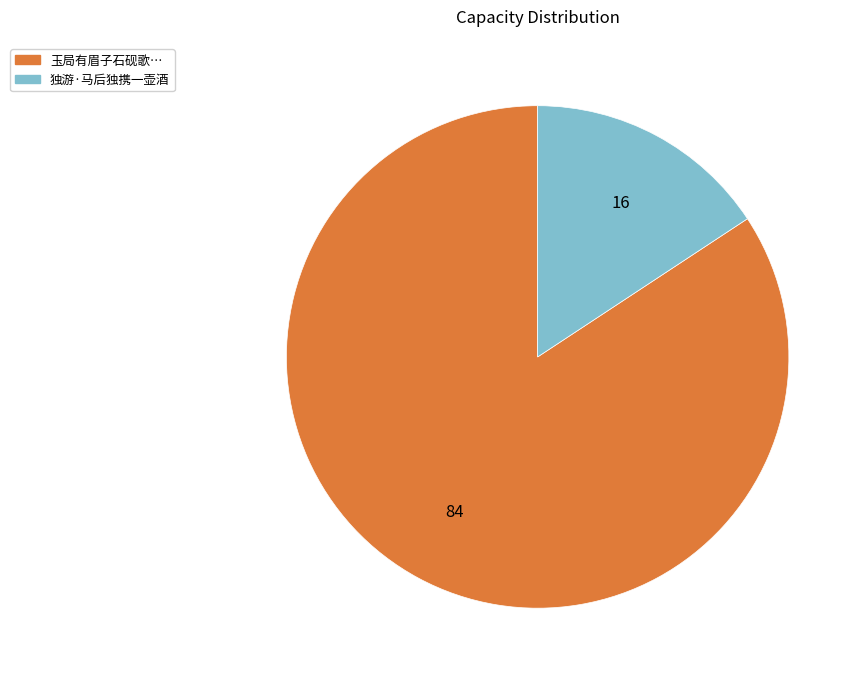

Is there any slice that represents more than half of the pie?

Yes